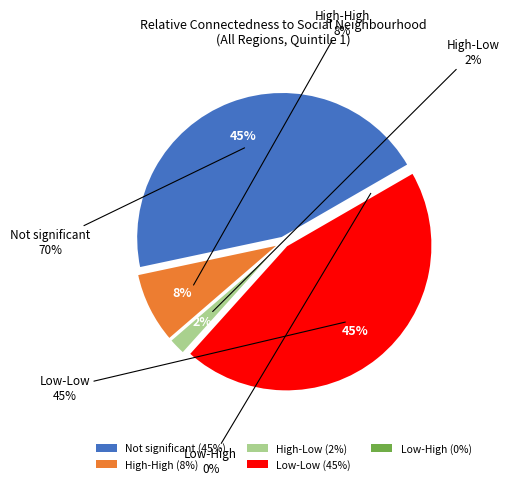

How many slices are in this pie chart?

5